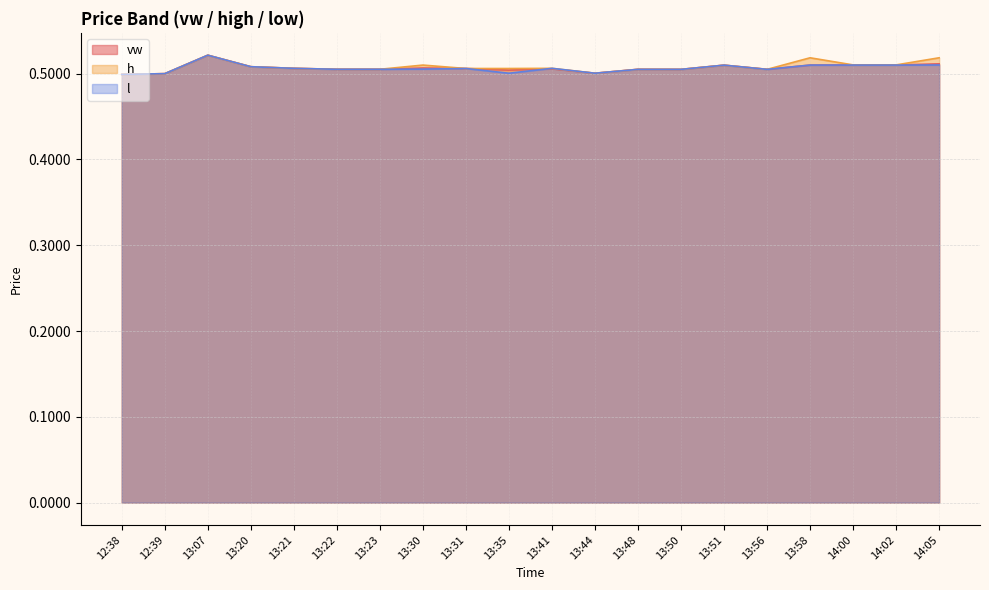

Count the number of data series in this chart.

3